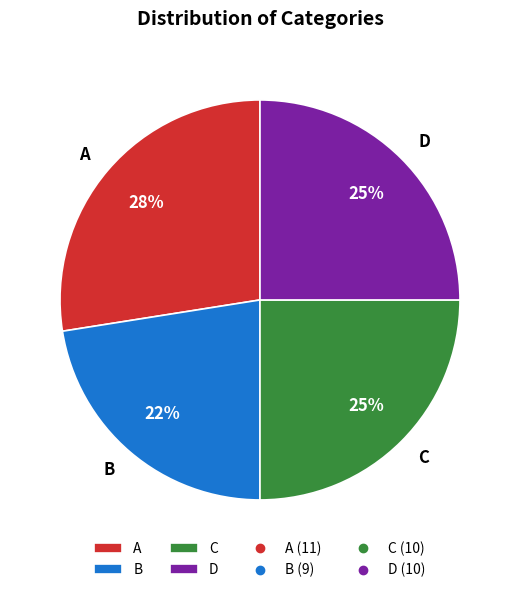

What is the largest slice in the pie chart?

A